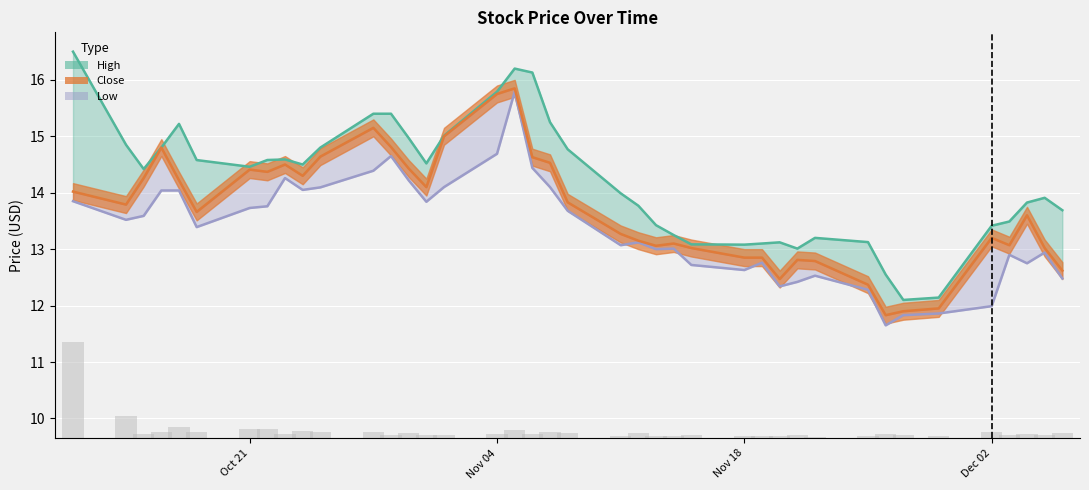

What is the minimum value for Low?

11.7